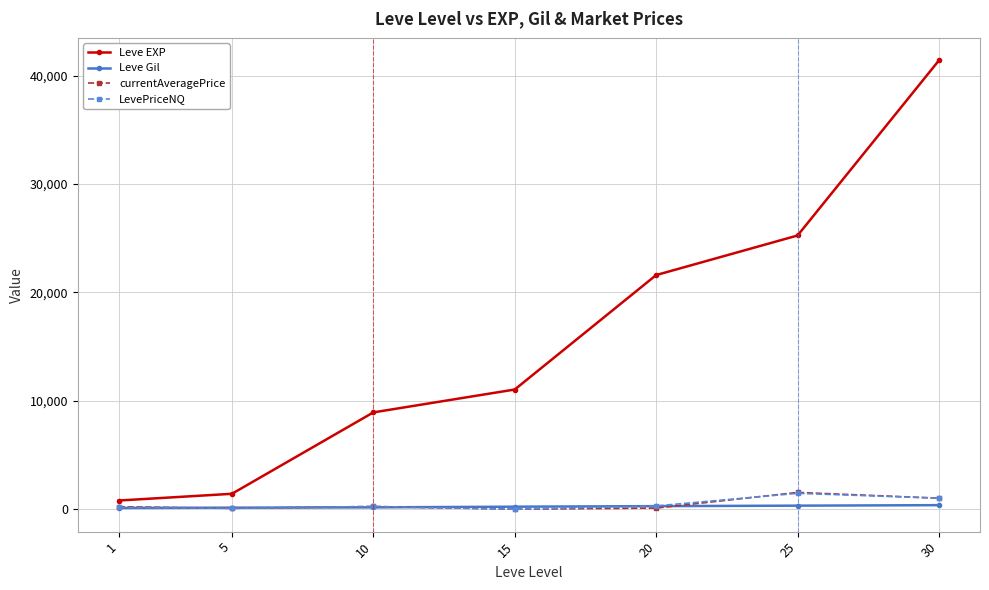

Which series has the largest range (max minus min)?

Leve EXP